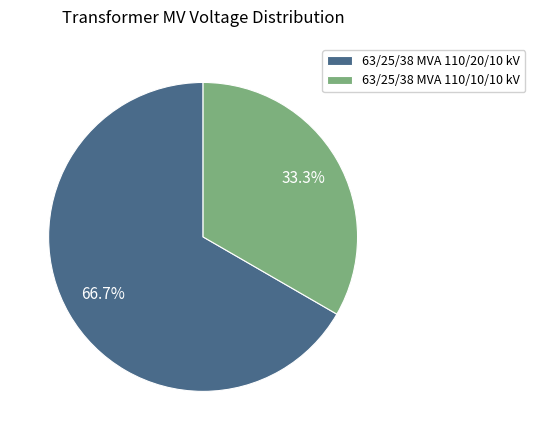

How many slices are in this pie chart?

2